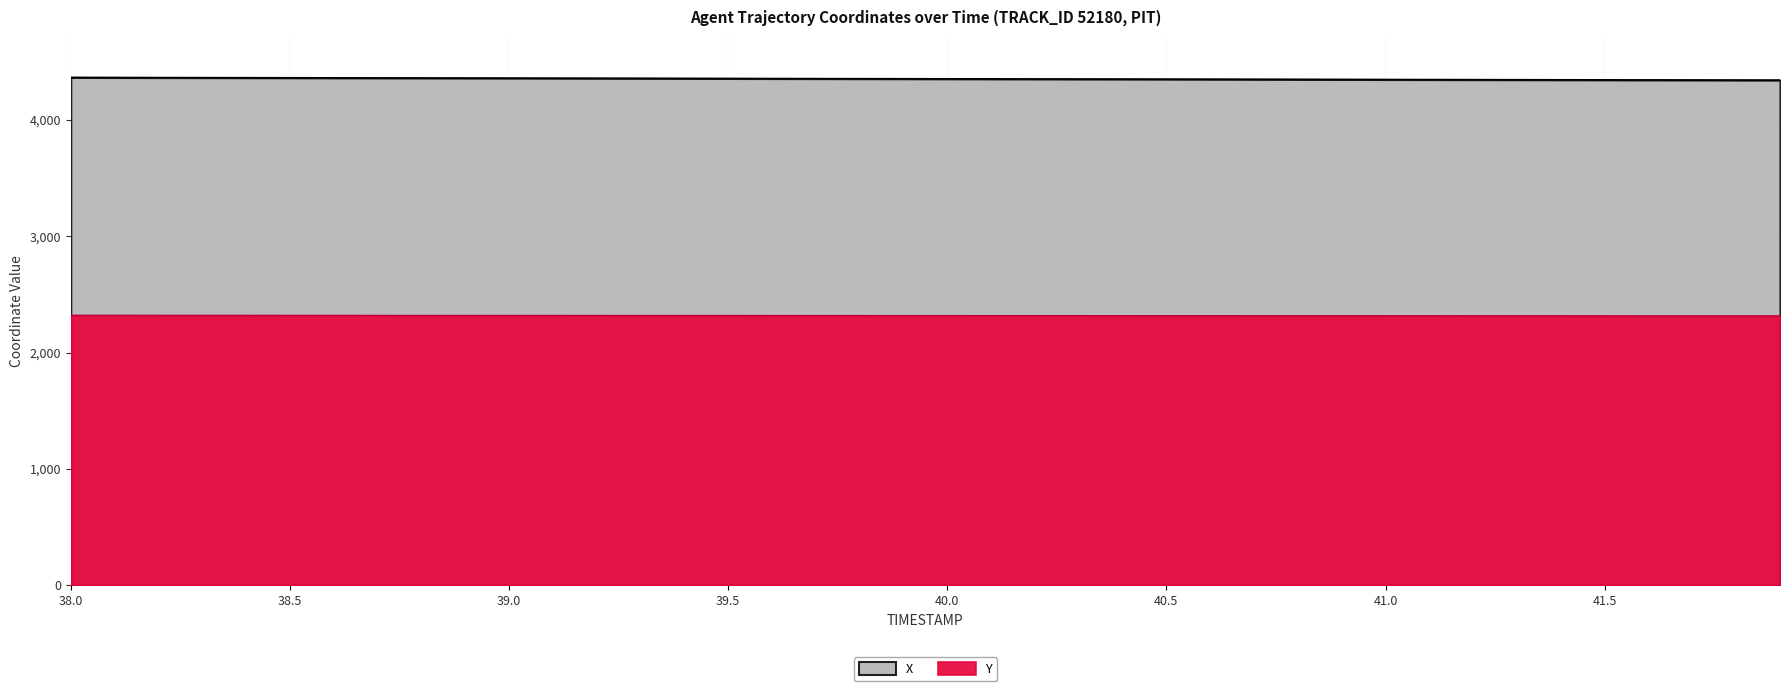

Is the value of Y at 38.3 greater than the value of X at 38.9?

No